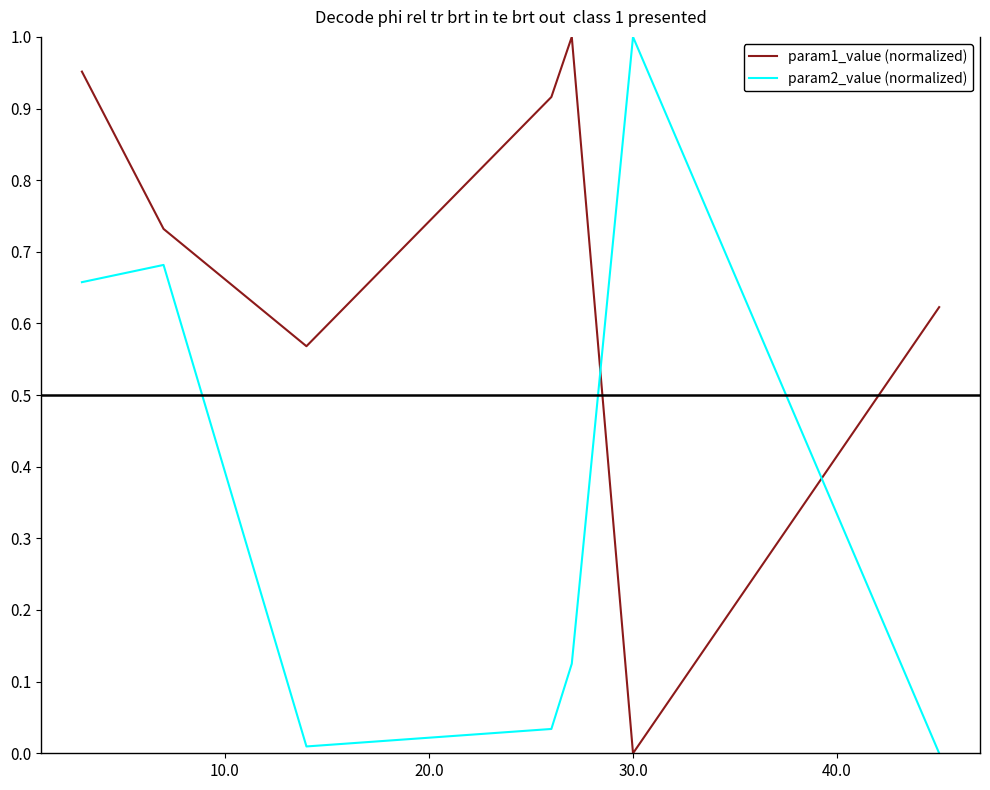

Is this an area chart (filled region under the line)?

No